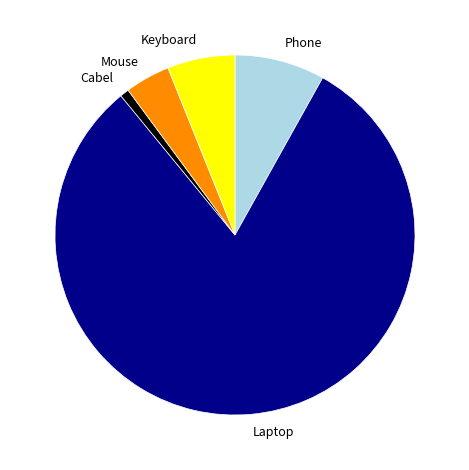

Is the sum of Laptop and Keyboard greater than half?

Yes